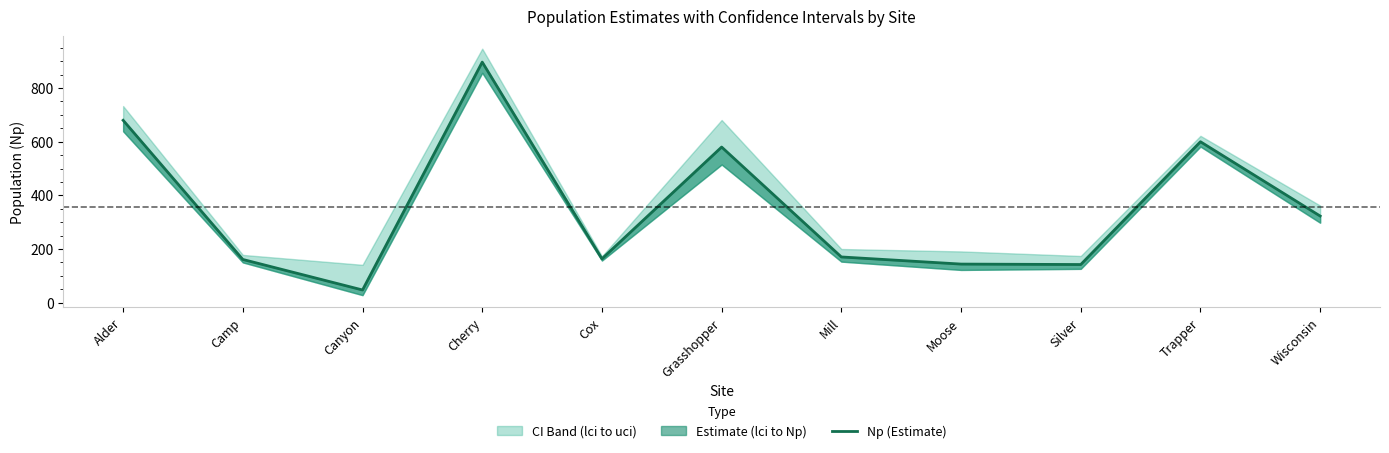

What is the label of the 2nd point from the right?

Trapper